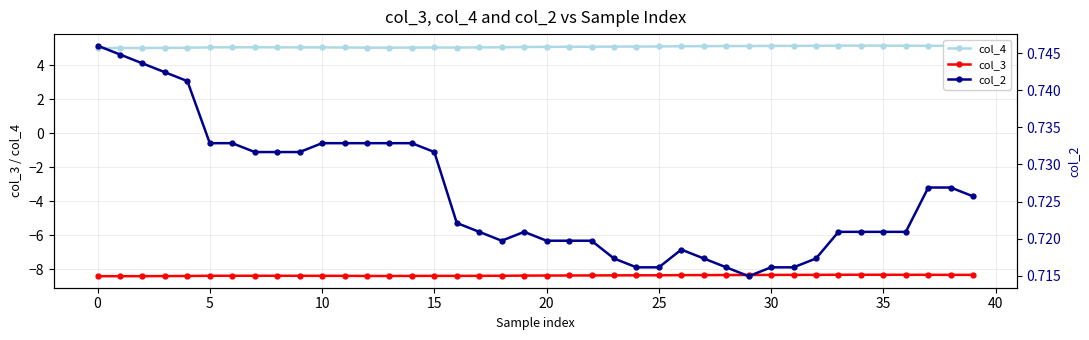

Rank the series by their maximum value, from highest to lowest.

col_4, col_2, col_3